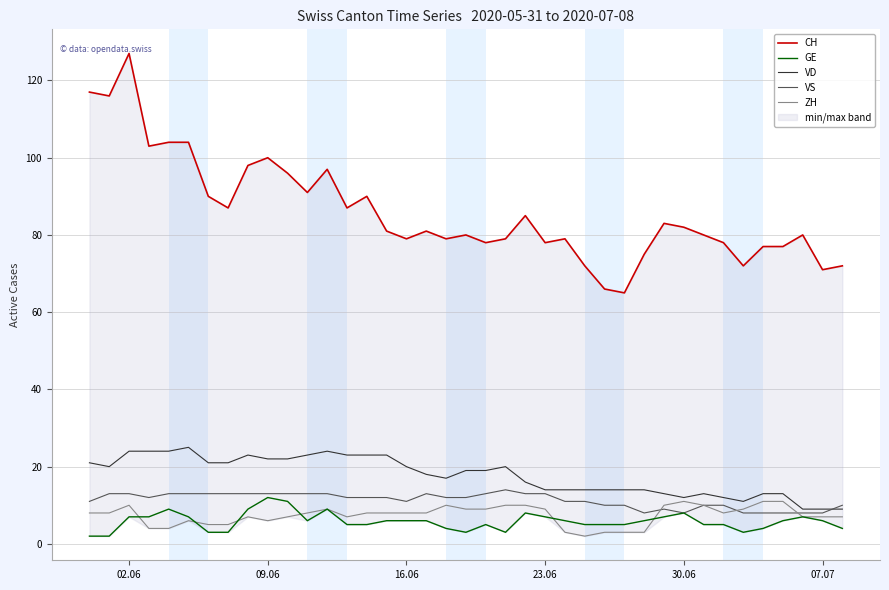

Count the number of data series in this chart.

5